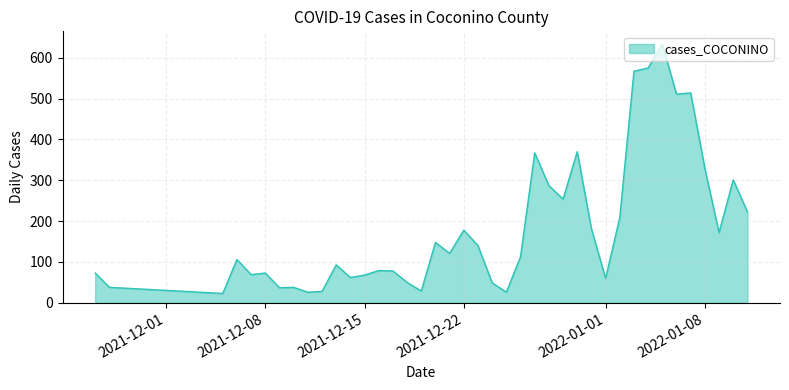

Does the chart have visible grid lines?

Yes